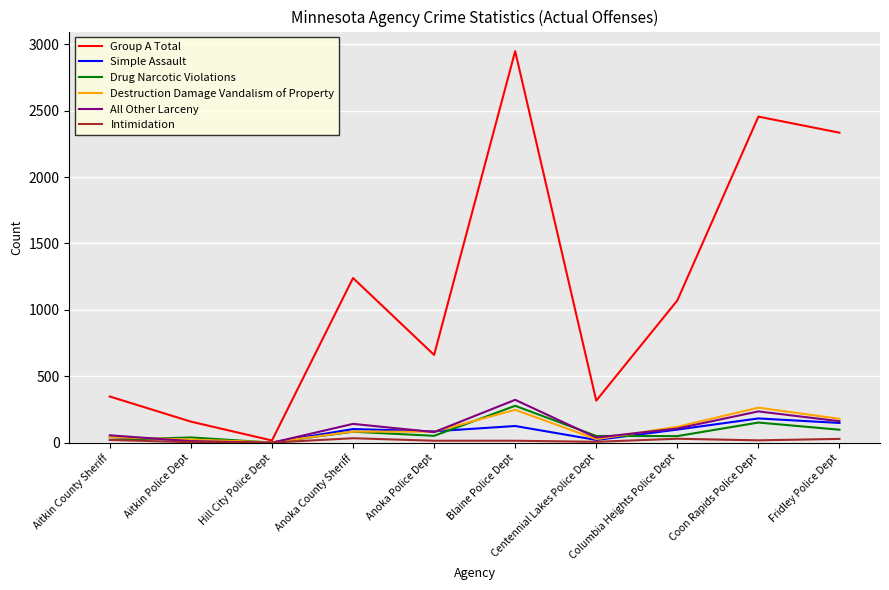

Which series ends up on top after the final intersection of Simple Assault and Destruction Damage Vandalism of Property?

Destruction Damage Vandalism of Property